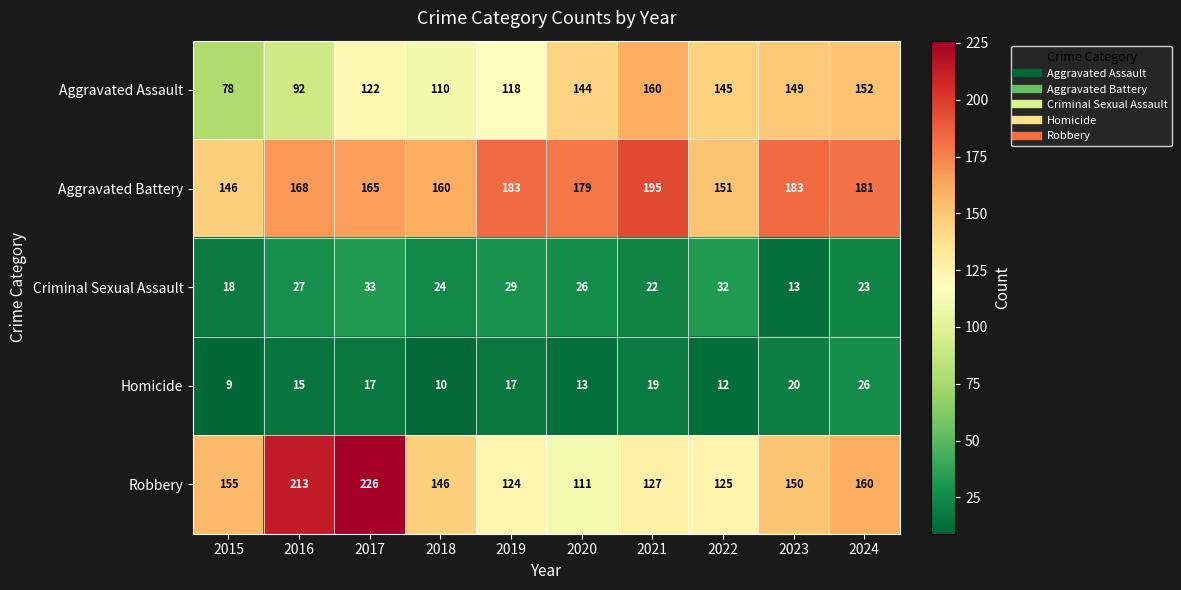

What is the difference between the maximum and minimum values in the Homicide series?

17